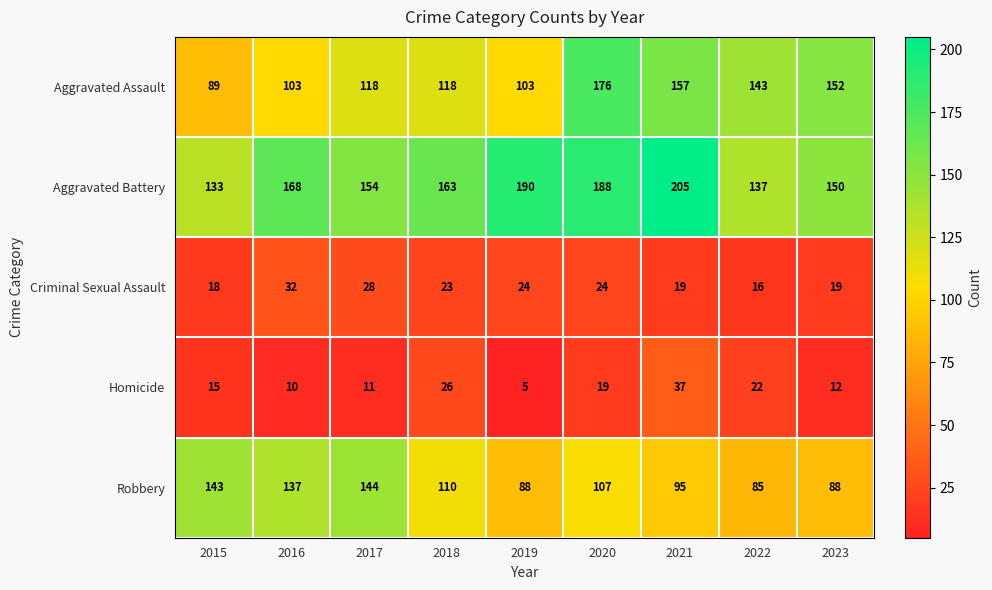

What is the difference between the maximum and second lowest values in the Homicide series?

27